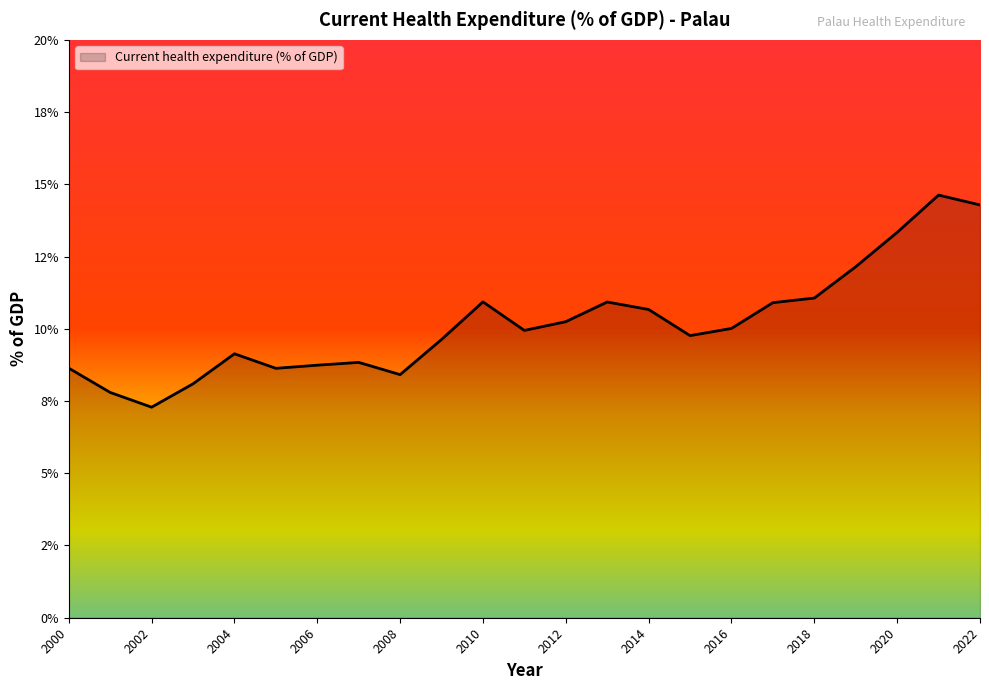

What is the sum of all values?

234.1